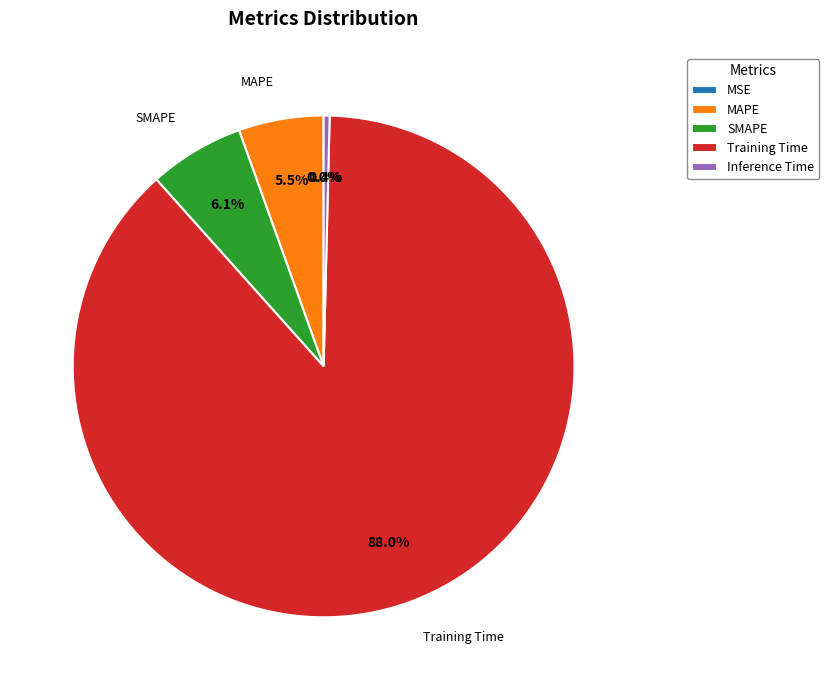

The Inference Time slice represents 0% of the pie. True or false?

True